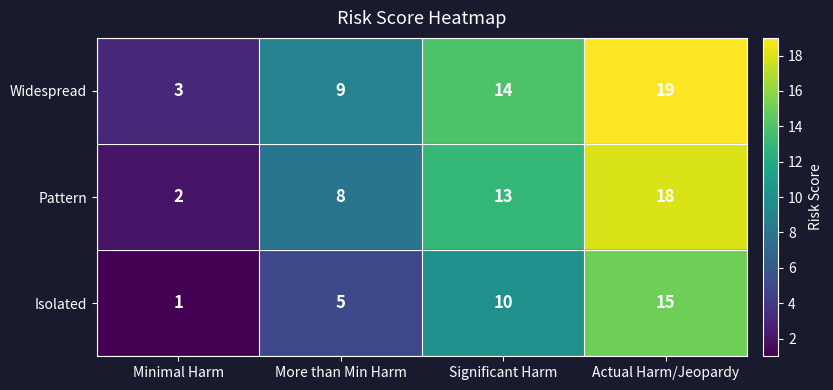

Which category has the lowest value across all series?

Minimal Harm